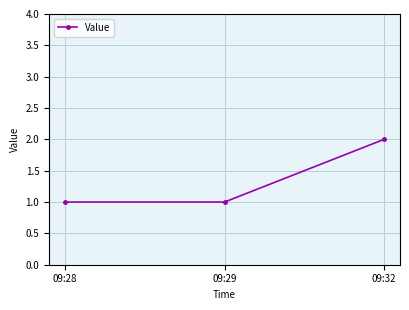

Reading left to right, transcribe all the data shown in this chart.

1	1	2